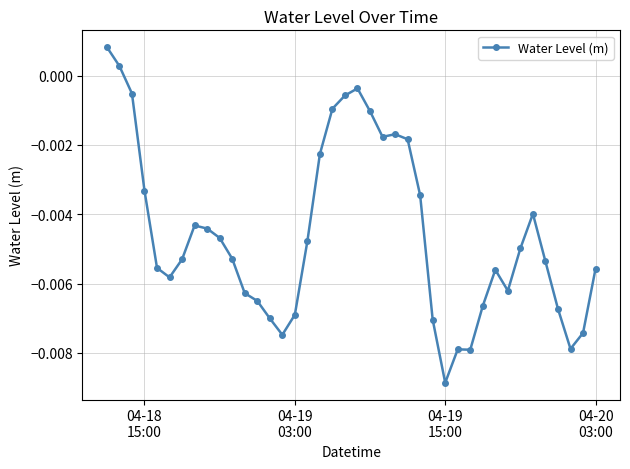

True or false: there are more than 2 points higher than both neighbors.

True